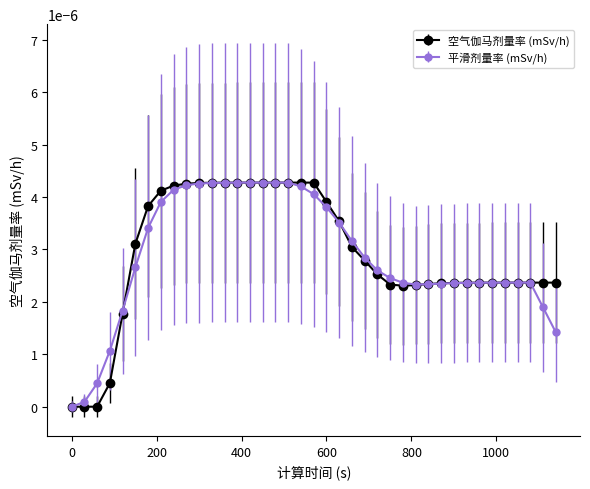

Which series has the largest range (max minus min)?

空气伽马剂量率 (mSv/h)